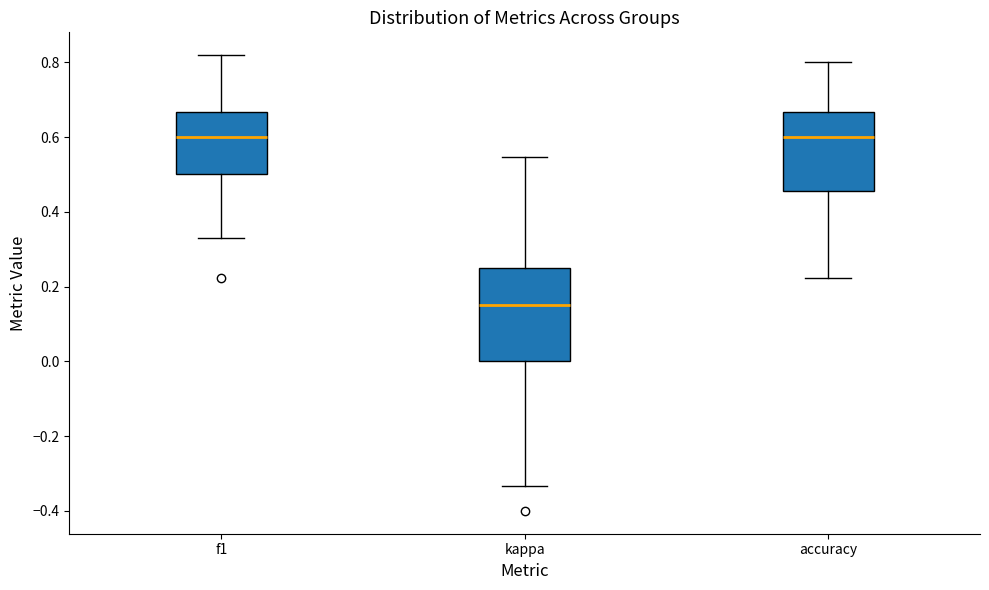

Reading left to right, transcribe this box plot: for each box, give where its median line is, the range the box spans, and where its two whiskers end, as read against the y-axis. The values are not printed on the chart, so give them approximately, as read against the axis.

f1: median 0.60, box 0.50 to 0.66, whiskers 0.34 to 0.82
kappa: median 0.16, box 0.00 to 0.26, whiskers -0.34 to 0.54
accuracy: median 0.60, box 0.46 to 0.66, whiskers 0.22 to 0.80